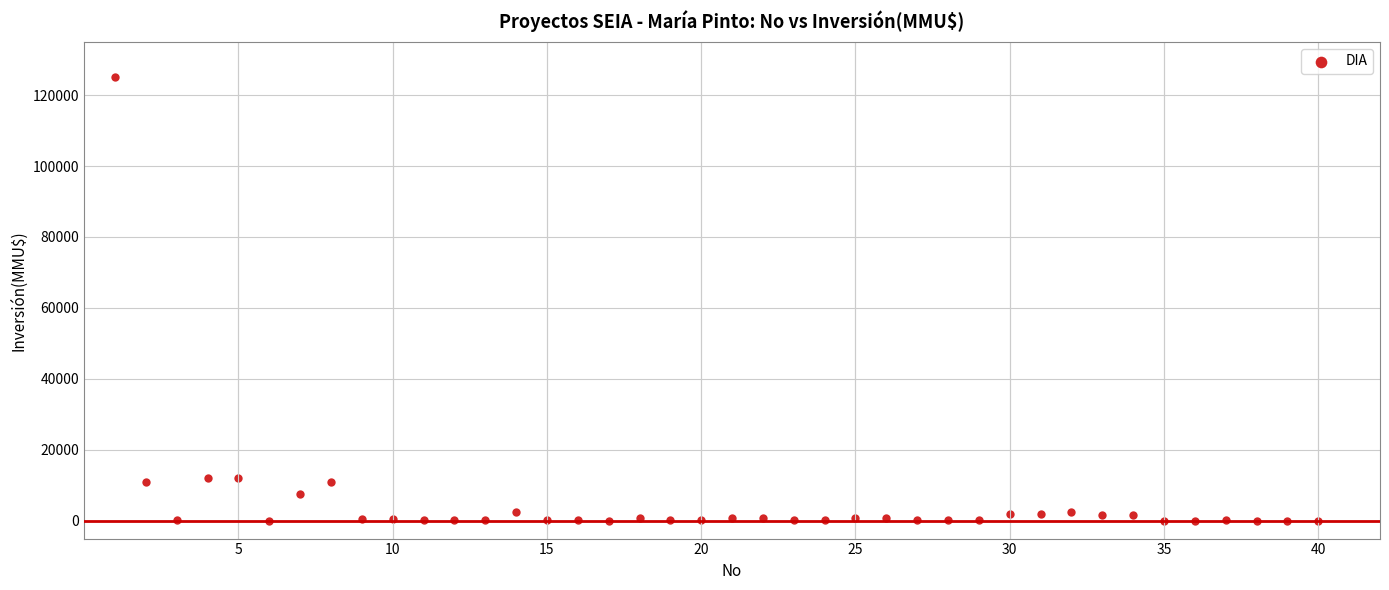

What is the range of X values (max minus min)?

39